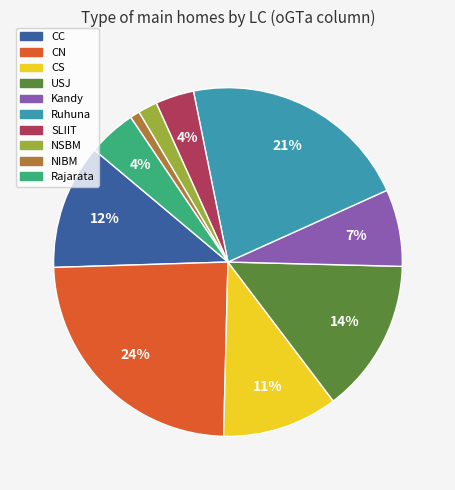

True or false: USJ accounts for 23% of the total.

False